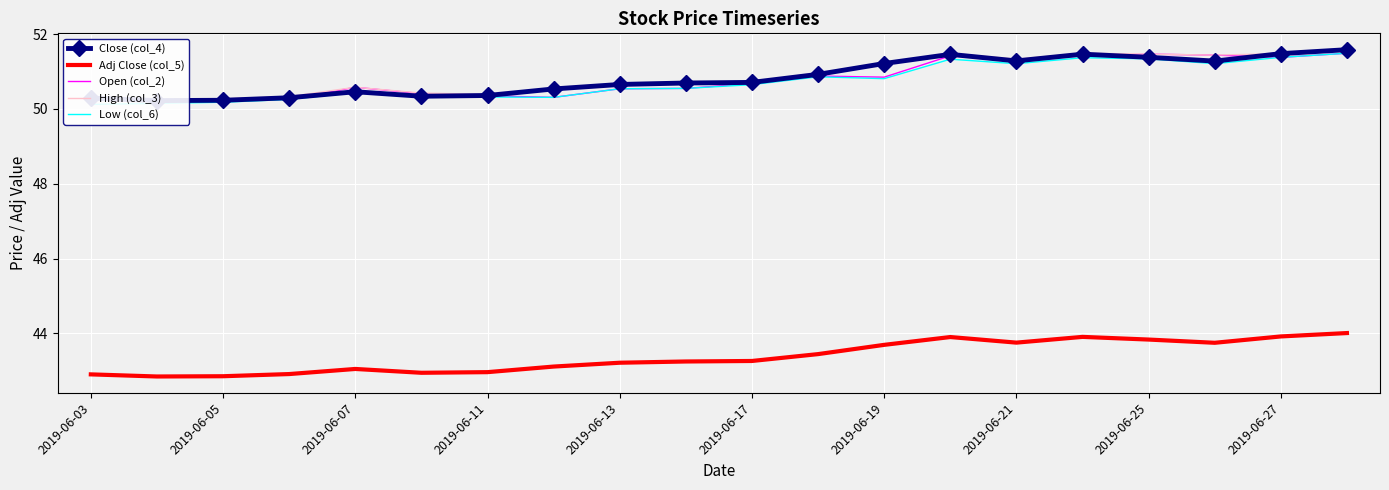

What is the value of the Open (col_2) point at the 13th from the left?

50.9